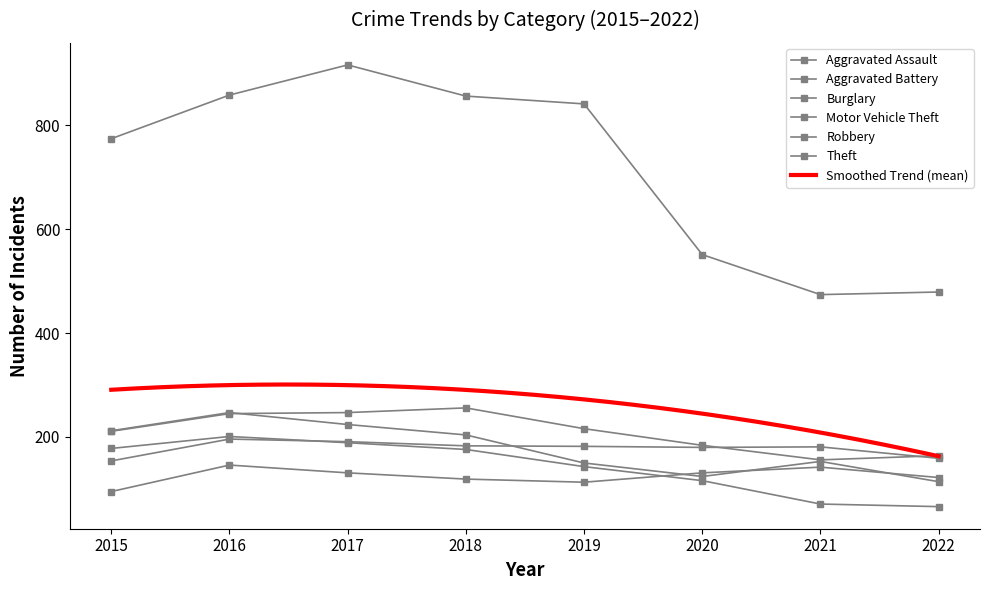

True or false: Robbery and Theft intersect in this chart.

False